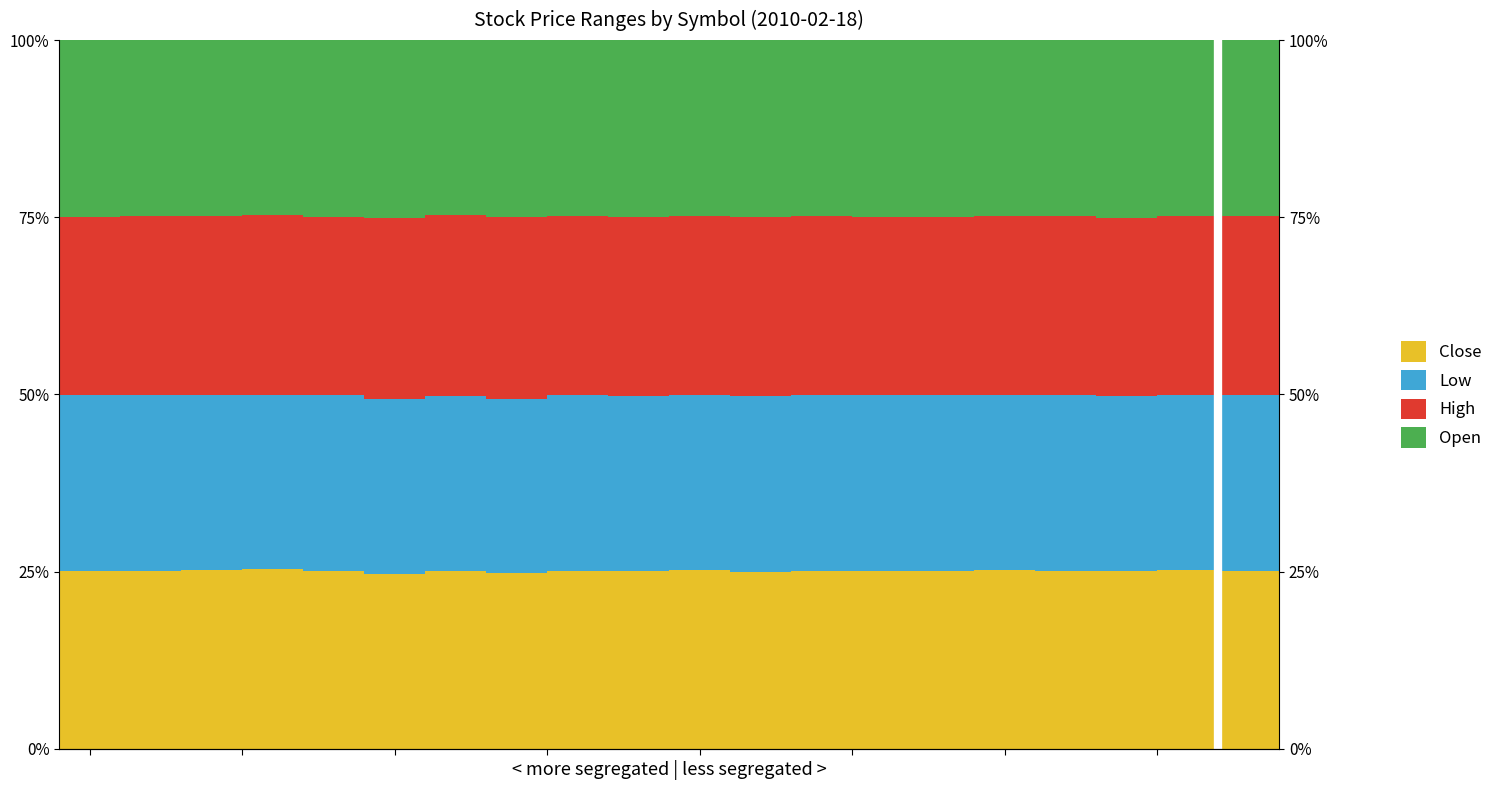

At how many categories does at least one series exceed 24?

20